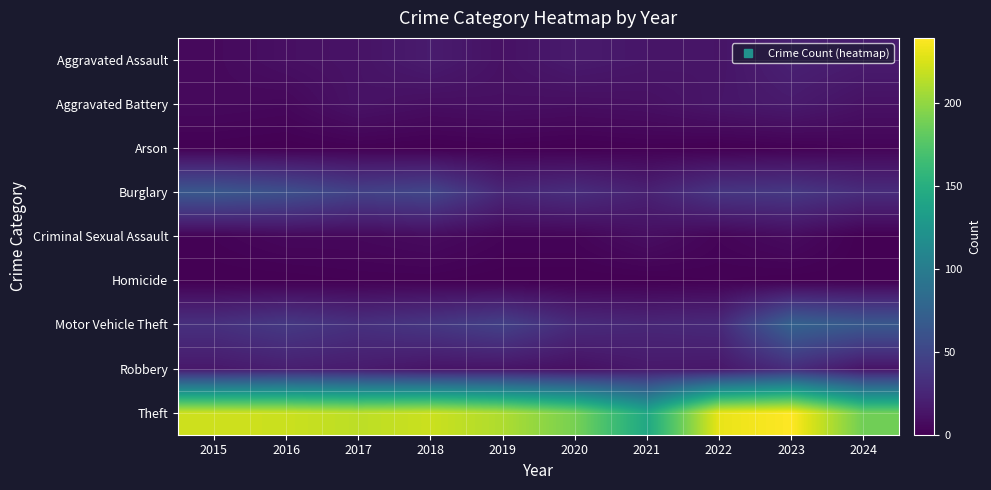

Rank the series at 2022 from lowest to highest value.

Arson, Homicide, Criminal Sexual Assault, Aggravated Assault, Aggravated Battery, Robbery, Motor Vehicle Theft, Burglary, Theft